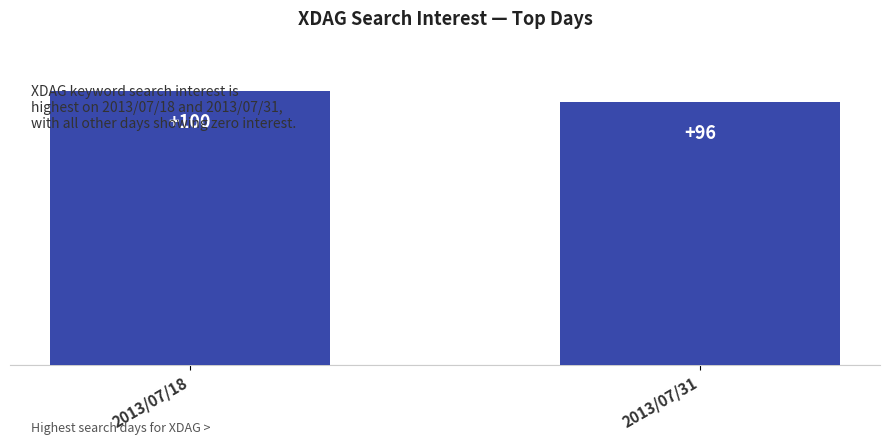

What is the value of the 2nd bar from the left?

96